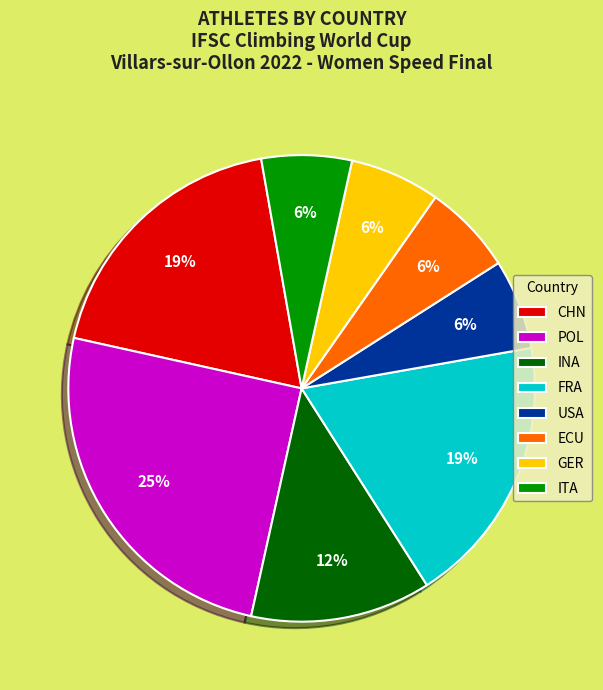

Is it true that FRA is 9% of the pie?

False